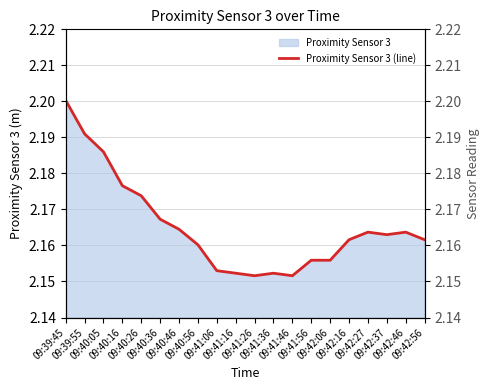

What is the label of the 5th point from the left?

09:40:26